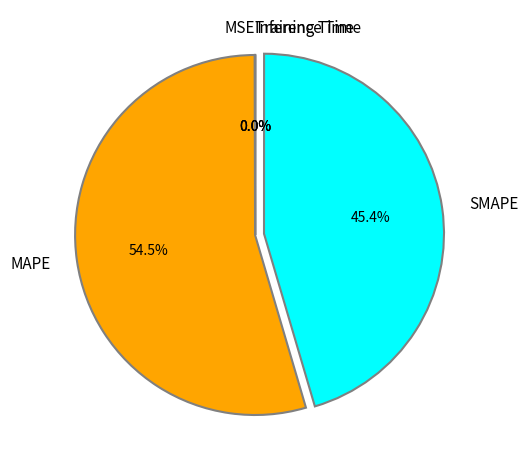

Between SMAPE and MAPE, which is larger?

MAPE